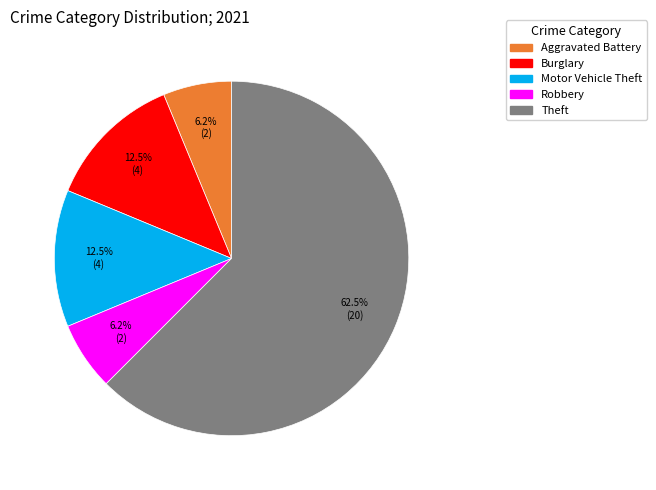

Is there any slice that represents more than half of the pie?

Yes